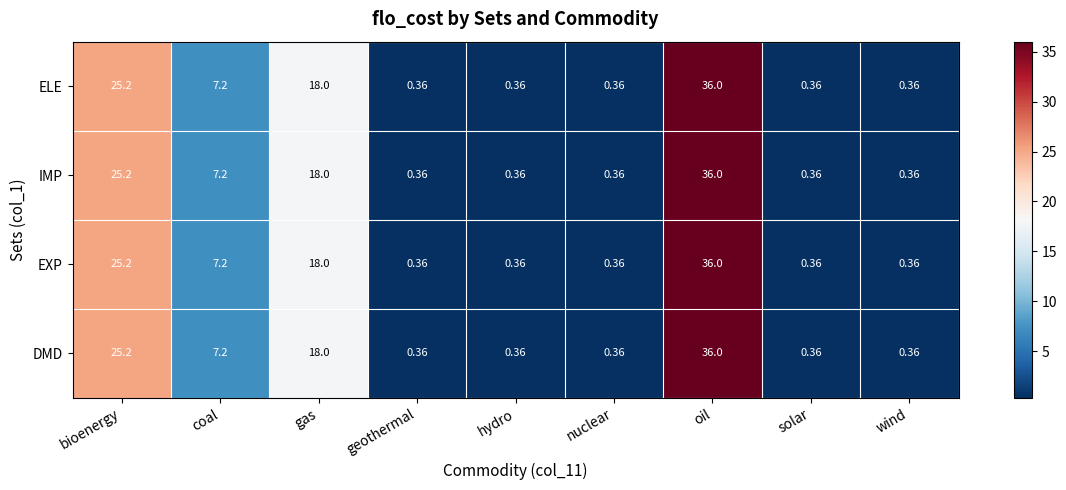

At which label is EXP closest to 18?

gas